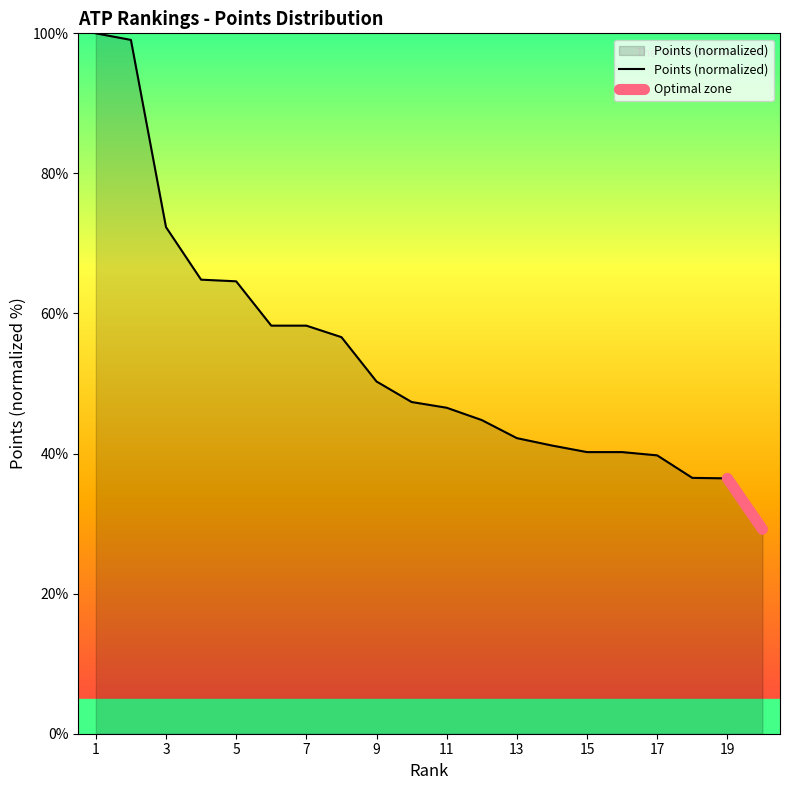

Reading left to right, transcribe all the data shown in this chart.

1=100.0	2=99.1	3=72.3	4=64.8	5=64.6	6=58.3	7=58.3	8=56.6	9=50.3	10=47.4	11=46.5	12=44.8	13=42.2	14=41.1	15=40.2	16=40.2	17=39.7	18=36.5	19=36.5	20=29.2